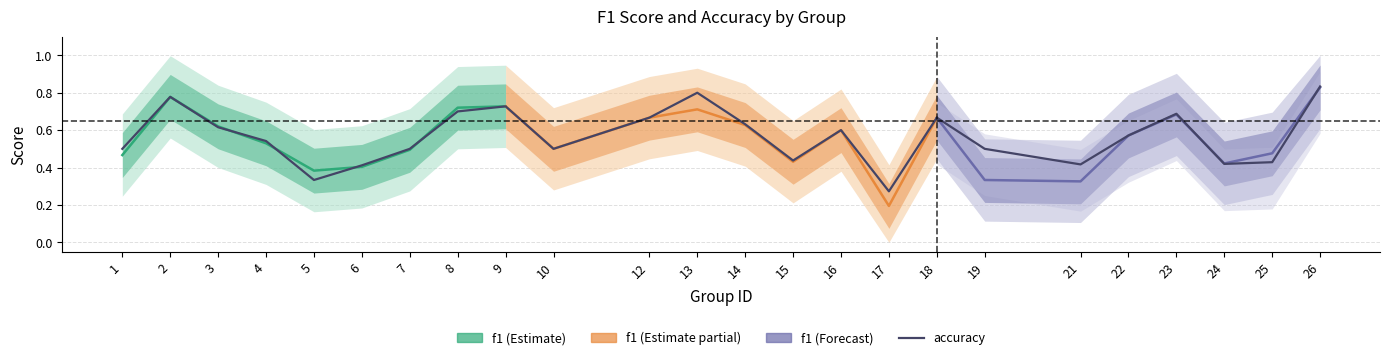

What is the change in value from 12 to 16?

-0.1